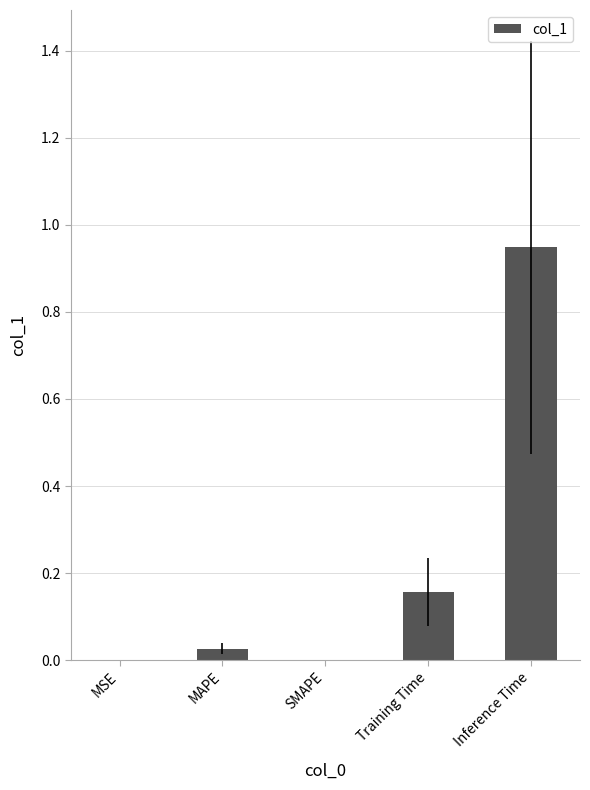

Which label corresponds to the largest value in the chart?

Inference Time